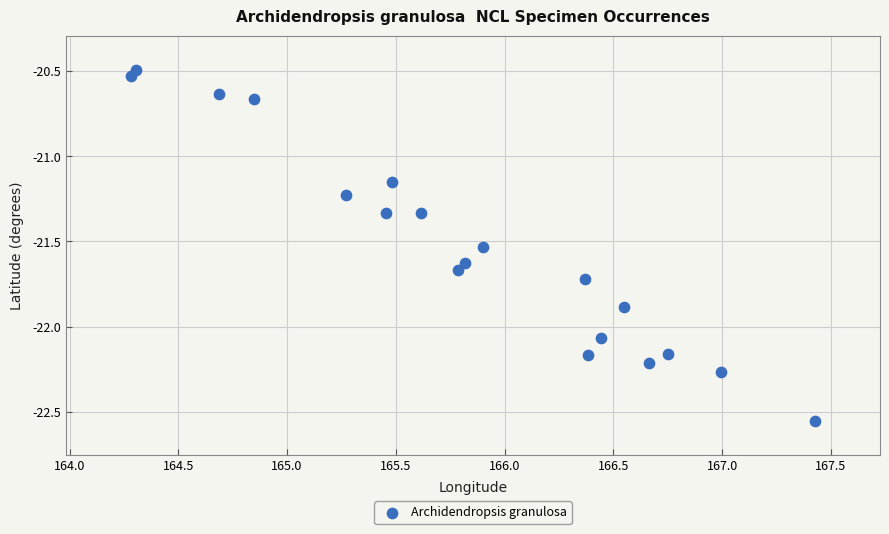

What is the range of Y values (max minus min)?

2.1